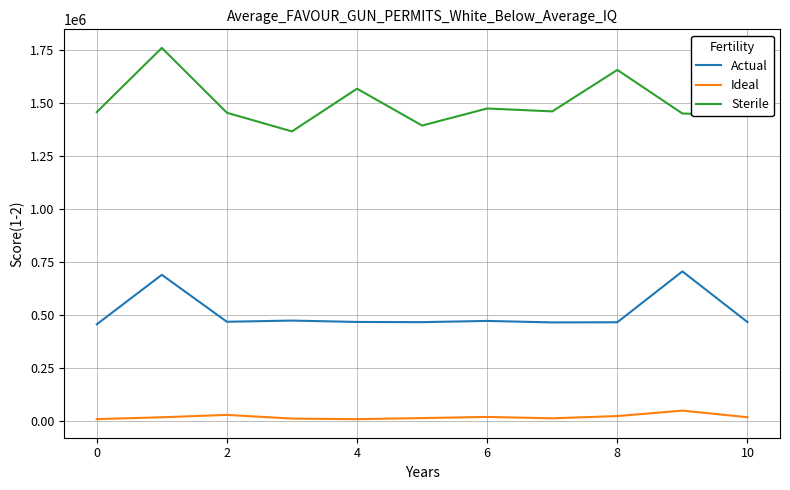

What are all the series names shown in the legend?

Actual, Ideal, Sterile